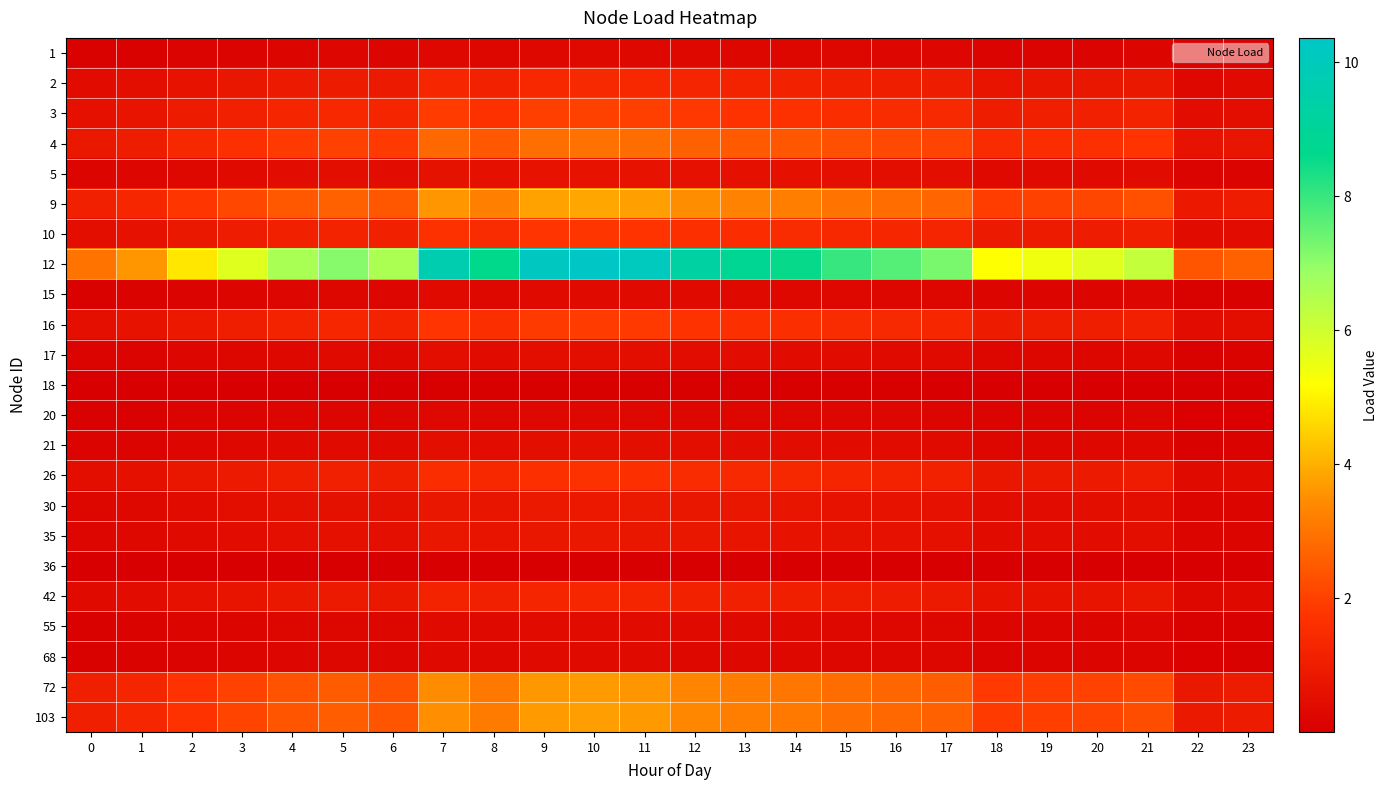

Reading right to left, list all the values displayed in this chart.

1: 23=0.1	22=0.1	21=0.2	20=0.2	19=0.2	18=0.2	17=0.2	16=0.2	15=0.3	14=0.3	13=0.3	12=0.3	11=0.3	10=0.3	9=0.3	8=0.3	7=0.3	6=0.2	5=0.2	4=0.2	3=0.2	2=0.2	1=0.1	0=0.1
2: 23=0.4	22=0.3	21=0.8	20=0.8	19=0.7	18=0.7	17=1.0	16=1.0	15=1.1	14=1.2	13=1.2	12=1.3	11=1.4	10=1.4	9=1.4	8=1.2	7=1.3	6=0.9	5=1.0	4=0.9	3=0.8	2=0.7	1=0.5	0=0.4
3: 23=0.5	22=0.5	21=1.2	20=1.1	19=1.1	18=1.0	17=1.4	16=1.5	15=1.6	14=1.7	13=1.7	12=1.8	11=2.0	10=2.0	9=2.0	8=1.7	7=1.9	6=1.3	5=1.4	4=1.3	3=1.1	2=0.9	1=0.7	0=0.6
4: 23=0.8	22=0.7	21=1.8	20=1.6	19=1.5	18=1.5	17=2.1	16=2.2	15=2.3	14=2.4	13=2.5	12=2.7	11=2.9	10=2.9	9=2.9	8=2.5	7=2.8	6=1.9	5=2.0	4=1.9	3=1.6	2=1.4	1=1.0	0=0.9
5: 23=0.2	22=0.2	21=0.4	20=0.4	19=0.4	18=0.3	17=0.5	16=0.5	15=0.5	14=0.6	13=0.6	12=0.6	11=0.7	10=0.7	9=0.7	8=0.6	7=0.6	6=0.4	5=0.5	4=0.4	3=0.4	2=0.3	1=0.2	0=0.2
9: 23=1.0	22=0.9	21=2.3	20=2.1	19=2.0	18=1.9	17=2.7	16=2.9	15=3.0	14=3.2	13=3.3	12=3.5	11=3.8	10=3.9	9=3.8	8=3.2	7=3.6	6=2.5	5=2.6	4=2.5	3=2.1	2=1.8	1=1.3	0=1.1
10: 23=0.5	22=0.4	21=1.1	20=1.0	19=0.9	18=0.9	17=1.3	16=1.3	15=1.4	14=1.5	13=1.5	12=1.6	11=1.8	10=1.8	9=1.8	8=1.5	7=1.7	6=1.1	5=1.2	4=1.1	3=1.0	2=0.8	1=0.6	0=0.5
12: 23=2.6	22=2.4	21=6.2	20=5.7	19=5.4	18=5.2	17=7.3	16=7.7	15=8.0	14=8.5	13=8.8	12=9.3	11=10.1	10=10.4	9=10.2	8=8.6	7=9.7	6=6.6	5=7.1	4=6.6	3=5.7	2=4.8	1=3.6	0=3.0
15: 23=0.1	22=0.1	21=0.2	20=0.2	19=0.2	18=0.2	17=0.3	16=0.3	15=0.3	14=0.3	13=0.3	12=0.3	11=0.4	10=0.4	9=0.4	8=0.3	7=0.4	6=0.2	5=0.3	4=0.2	3=0.2	2=0.2	1=0.1	0=0.1
16: 23=0.5	22=0.4	21=1.1	20=1.0	19=1.0	18=1.0	17=1.3	16=1.4	15=1.5	14=1.6	13=1.6	12=1.7	11=1.9	10=1.9	9=1.9	8=1.6	7=1.8	6=1.2	5=1.3	4=1.2	3=1.1	2=0.9	1=0.7	0=0.6
17: 23=0.1	22=0.1	21=0.3	20=0.3	19=0.3	18=0.3	17=0.4	16=0.4	15=0.4	14=0.4	13=0.4	12=0.5	11=0.5	10=0.5	9=0.5	8=0.4	7=0.5	6=0.3	5=0.4	4=0.3	3=0.3	2=0.2	1=0.2	0=0.1
18: 23=0.0	22=0.0	21=0.0	20=0.0	19=0.0	18=0.0	17=0.0	16=0.0	15=0.0	14=0.0	13=0.0	12=0.0	11=0.0	10=0.0	9=0.0	8=0.0	7=0.0	6=0.0	5=0.0	4=0.0	3=0.0	2=0.0	1=0.0	0=0.0
20: 23=0.1	22=0.1	21=0.2	20=0.2	19=0.2	18=0.2	17=0.2	16=0.2	15=0.2	14=0.3	13=0.3	12=0.3	11=0.3	10=0.3	9=0.3	8=0.3	7=0.3	6=0.2	5=0.2	4=0.2	3=0.2	2=0.1	1=0.1	0=0.1
21: 23=0.1	22=0.1	21=0.3	20=0.3	19=0.3	18=0.3	17=0.4	16=0.4	15=0.4	14=0.4	13=0.5	12=0.5	11=0.5	10=0.5	9=0.5	8=0.4	7=0.5	6=0.3	5=0.4	4=0.3	3=0.3	2=0.2	1=0.2	0=0.2
26: 23=0.4	22=0.4	21=1.0	20=0.9	19=0.9	18=0.8	17=1.2	16=1.2	15=1.3	14=1.4	13=1.4	12=1.5	11=1.6	10=1.7	9=1.6	8=1.4	7=1.6	6=1.1	5=1.1	4=1.1	3=0.9	2=0.8	1=0.6	0=0.5
30: 23=0.2	22=0.2	21=0.5	20=0.5	19=0.5	18=0.4	17=0.6	16=0.7	15=0.7	14=0.7	13=0.8	12=0.8	11=0.9	10=0.9	9=0.9	8=0.7	7=0.8	6=0.6	5=0.6	4=0.6	3=0.5	2=0.4	1=0.3	0=0.3
35: 23=0.2	22=0.2	21=0.5	20=0.5	19=0.4	18=0.4	17=0.6	16=0.6	15=0.6	14=0.7	13=0.7	12=0.8	11=0.8	10=0.8	9=0.8	8=0.7	7=0.8	6=0.5	5=0.6	4=0.5	3=0.5	2=0.4	1=0.3	0=0.2
36: 23=0.0	22=0.0	21=0.0	20=0.0	19=0.0	18=0.0	17=0.0	16=0.0	15=0.0	14=0.0	13=0.0	12=0.0	11=0.0	10=0.0	9=0.0	8=0.0	7=0.0	6=0.0	5=0.0	4=0.0	3=0.0	2=0.0	1=0.0	0=0.0
42: 23=0.3	22=0.3	21=0.8	20=0.7	19=0.7	18=0.7	17=0.9	16=1.0	15=1.0	14=1.1	13=1.1	12=1.2	11=1.3	10=1.3	9=1.3	8=1.1	7=1.2	6=0.8	5=0.9	4=0.8	3=0.7	2=0.6	1=0.5	0=0.4
55: 23=0.1	22=0.1	21=0.2	20=0.2	19=0.2	18=0.2	17=0.3	16=0.3	15=0.3	14=0.3	13=0.3	12=0.4	11=0.4	10=0.4	9=0.4	8=0.3	7=0.4	6=0.3	5=0.3	4=0.3	3=0.2	2=0.2	1=0.1	0=0.1
68: 23=0.1	22=0.1	21=0.2	20=0.2	19=0.2	18=0.2	17=0.3	16=0.3	15=0.3	14=0.3	13=0.3	12=0.3	11=0.4	10=0.4	9=0.4	8=0.3	7=0.3	6=0.2	5=0.3	4=0.2	3=0.2	2=0.2	1=0.1	0=0.1
72: 23=0.9	22=0.8	21=2.2	20=2.0	19=1.9	18=1.9	17=2.6	16=2.7	15=2.9	14=3.1	13=3.2	12=3.3	11=3.6	10=3.7	9=3.6	8=3.1	7=3.5	6=2.3	5=2.5	4=2.4	3=2.0	2=1.7	1=1.3	0=1.1
103: 23=1.0	22=0.9	21=2.2	20=2.1	19=2.0	18=1.9	17=2.6	16=2.8	15=2.9	14=3.1	13=3.2	12=3.4	11=3.7	10=3.7	9=3.7	8=3.1	7=3.5	6=2.4	5=2.6	4=2.4	3=2.1	2=1.7	1=1.3	0=1.1